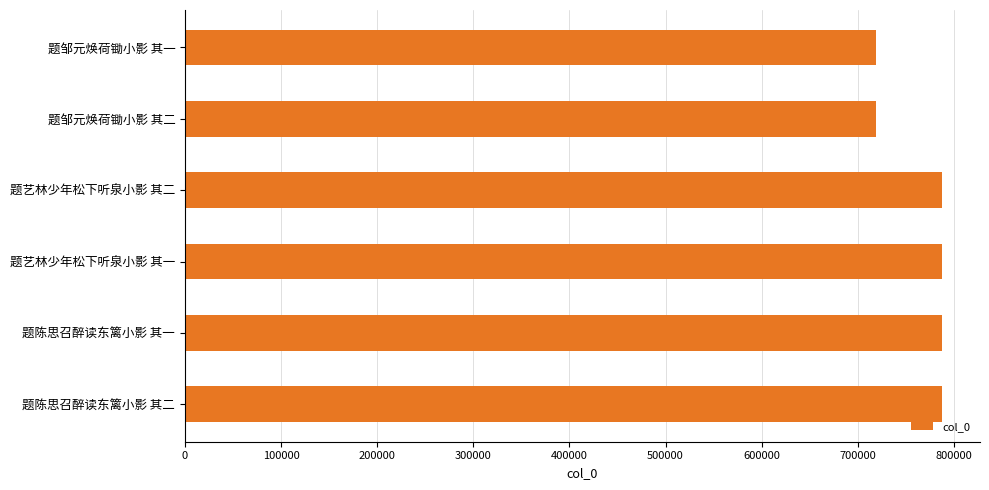

Approximately how many times larger is the value at 题邹元焕荷锄小影 其一 compared to 题陈思召醉读东篱小影 其一?

0.9